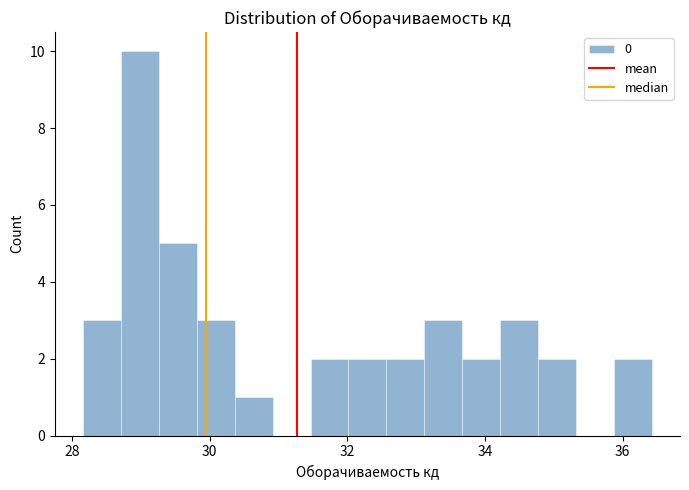

Read against the x-axis, roughly where is the centre of the tallest bar?

29.0